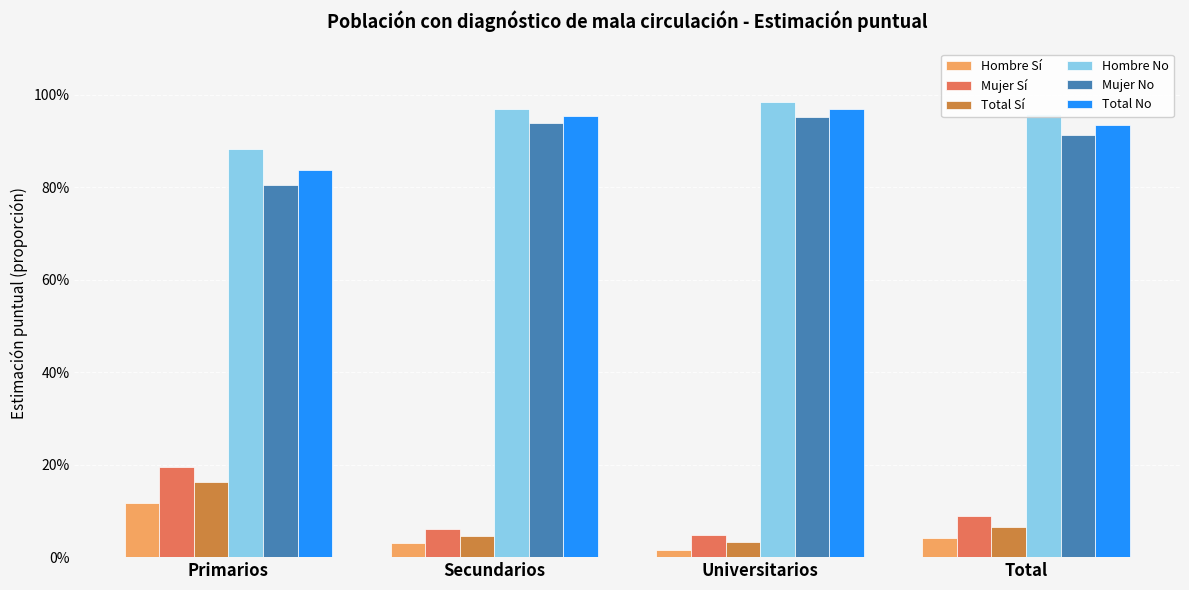

What are all the series names shown in the legend?

Hombre Sí, Mujer Sí, Total Sí, Hombre No, Mujer No, Total No